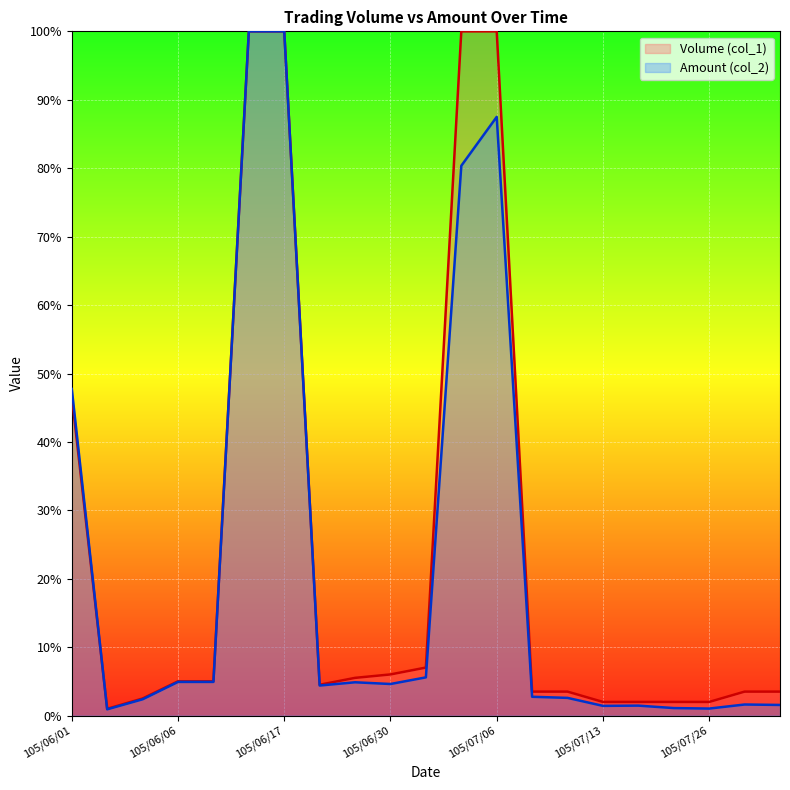

What is the difference between the second highest and minimum values in the Volume (col_1) series?

99.0